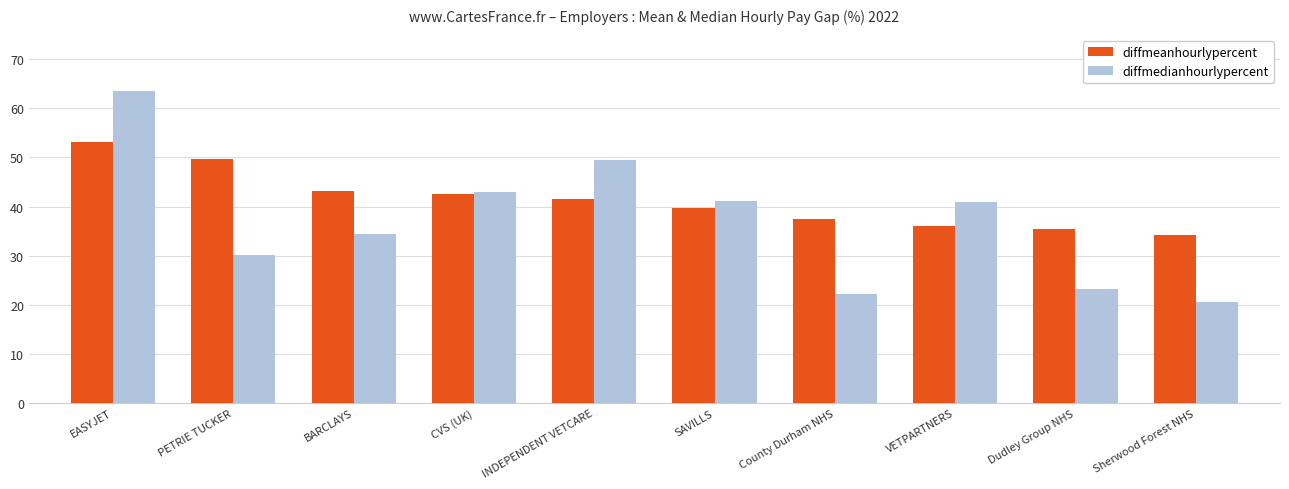

What are all the series names shown in the legend?

diffmeanhourlypercent, diffmedianhourlypercent